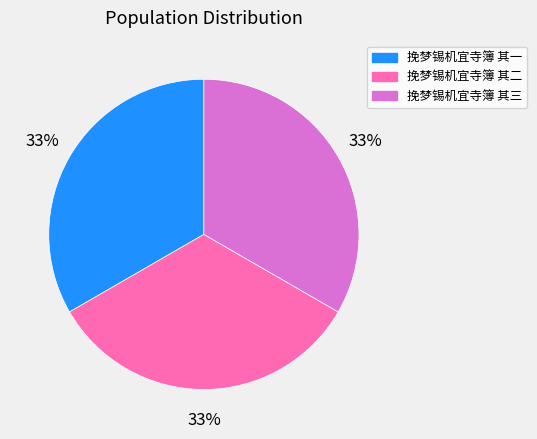

What is the ratio of the value at 挽梦锡机宜寺簿 其二 to the value at 挽梦锡机宜寺簿 其三?

1.0